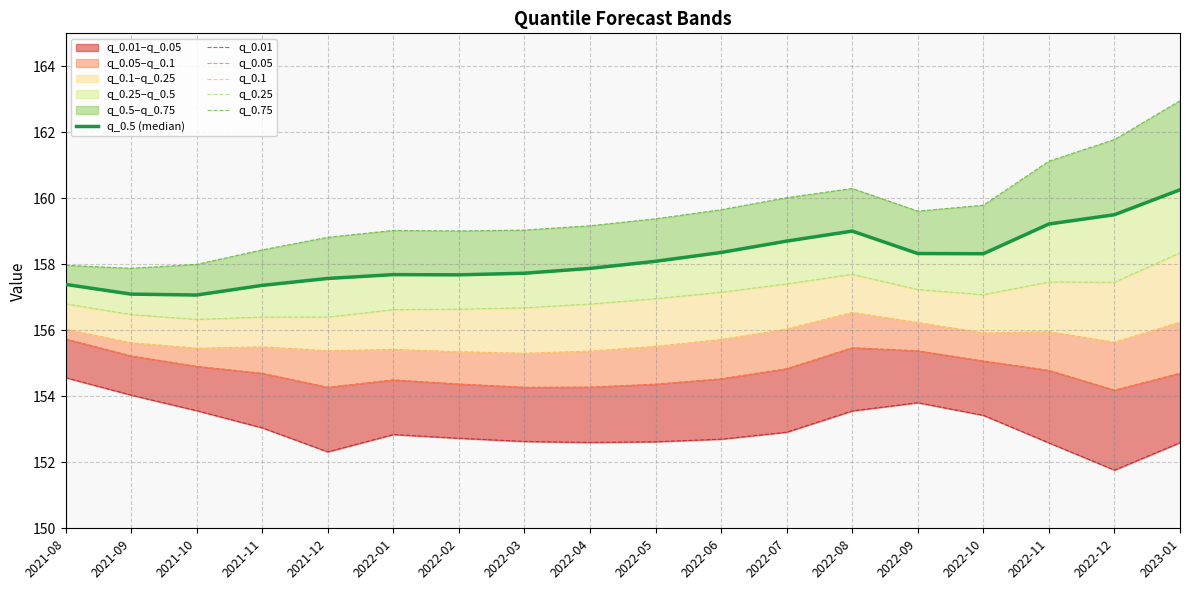

Is it true that q_0.1 equals 105.3 at 2022-12?

False